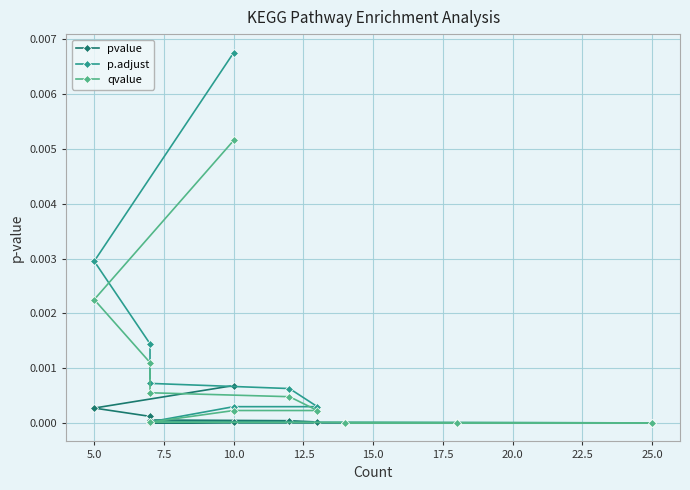

At how many categories does at least one series exceed 0?

11